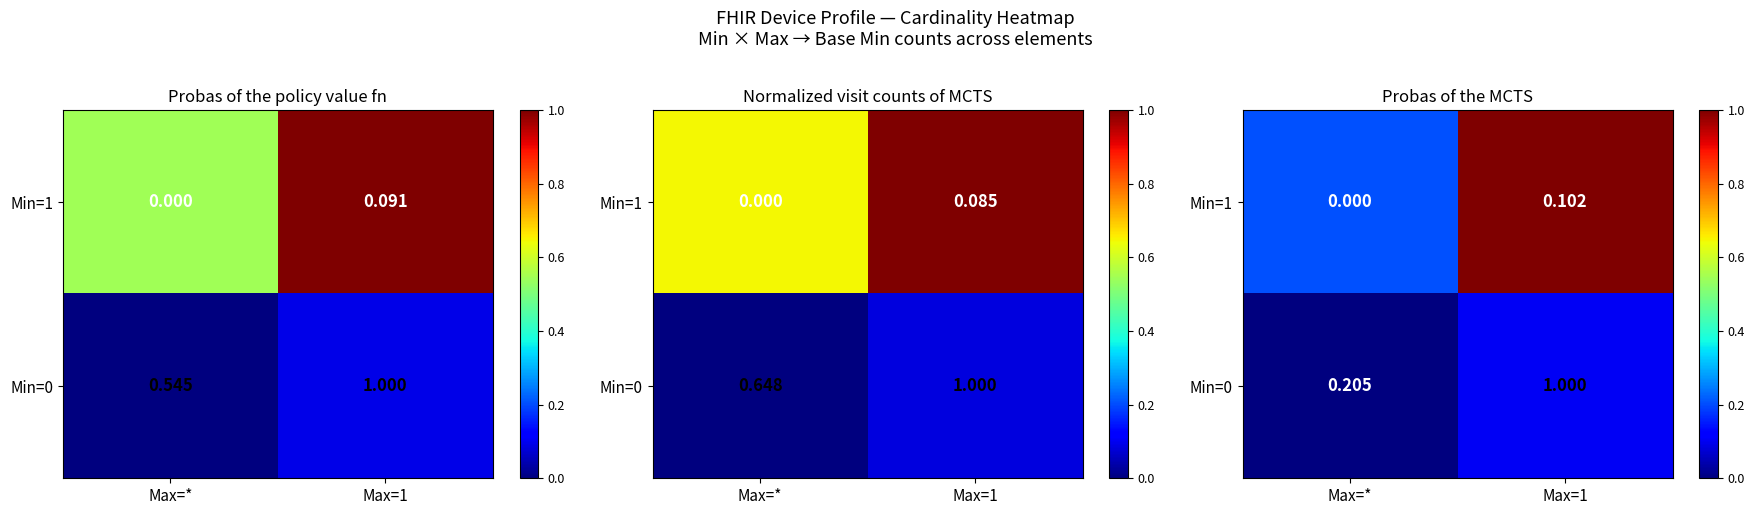

Is the value of Min=1 at Max=1 greater than the value of Min=0 at Max=1?

Yes